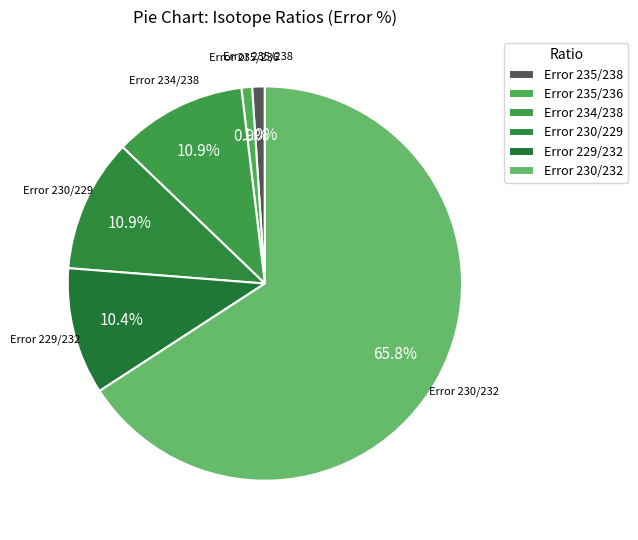

How many segments does this pie chart have?

6